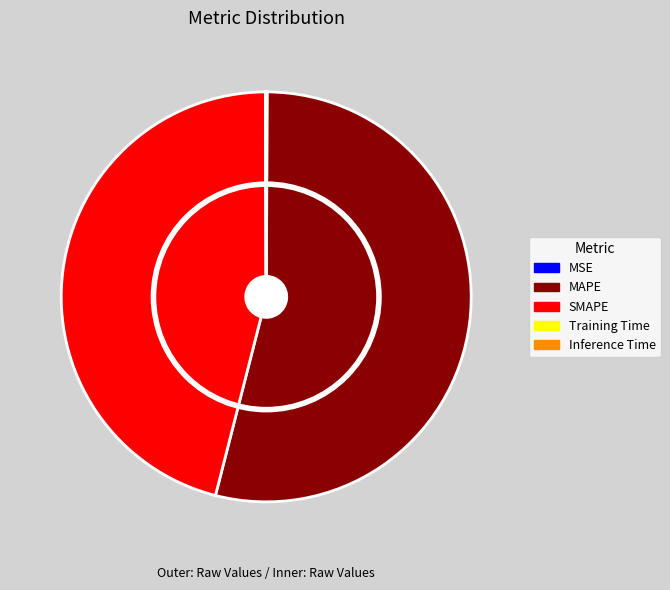

What is the change in value from SMAPE to Inference Time?

-29.4